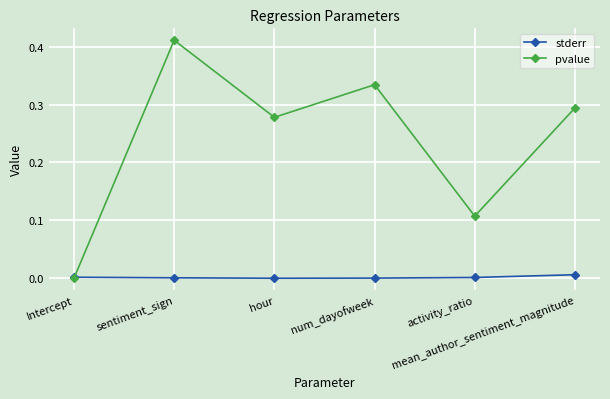

At how many categories does at least one series exceed 0?

6